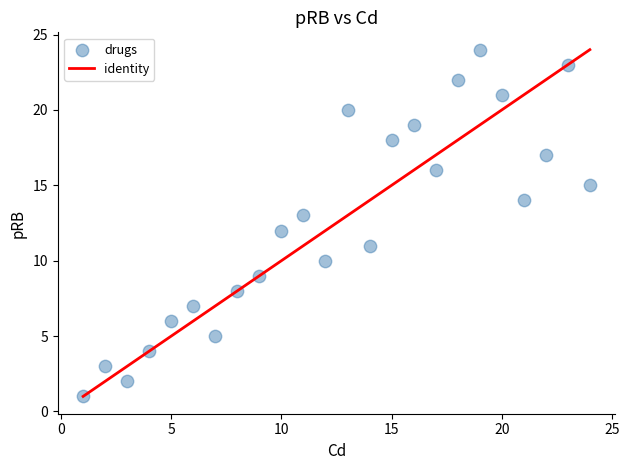

List the coordinates of all points as (X, Y) pairs, reading left to right.

(1, 1)  (2, 3)  (3, 2)  (4, 4)  (5, 6)  (6, 7)  (7, 5)  (8, 8)  (9, 9)  (10, 12)  (11, 13)  (12, 10)  (13, 20)  (14, 11)  (15, 18)  (16, 19)  (17, 16)  (18, 22)  (19, 24)  (20, 21)  (21, 14)  (22, 17)  (23, 23)  (24, 15)